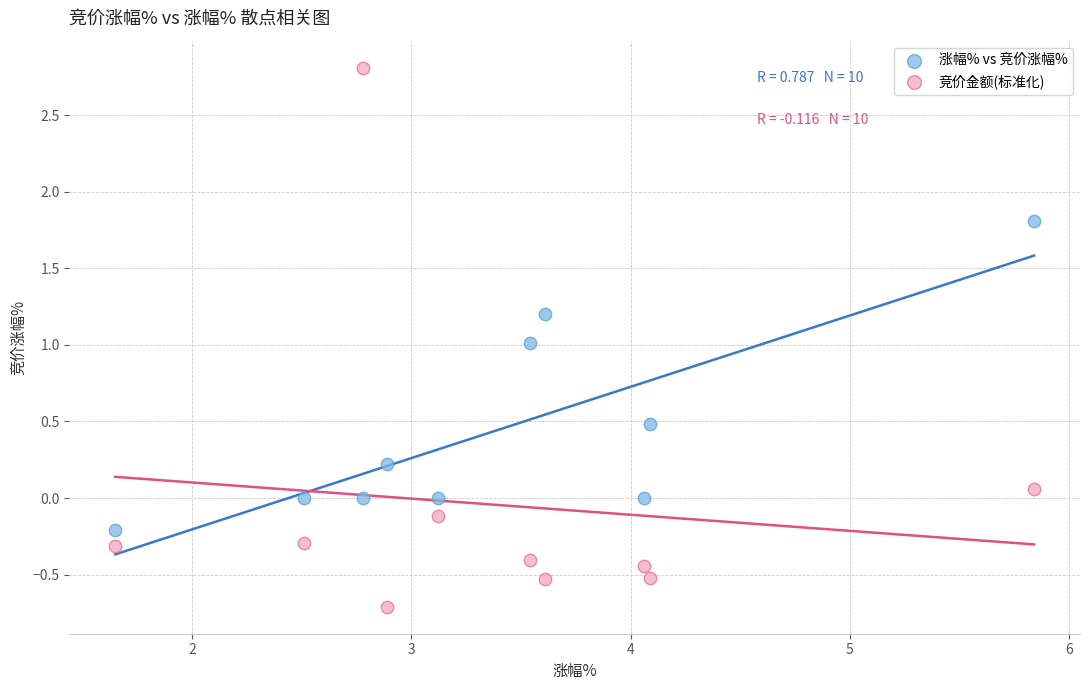

What is the X range (max minus min) for the scatter plot?

4.2